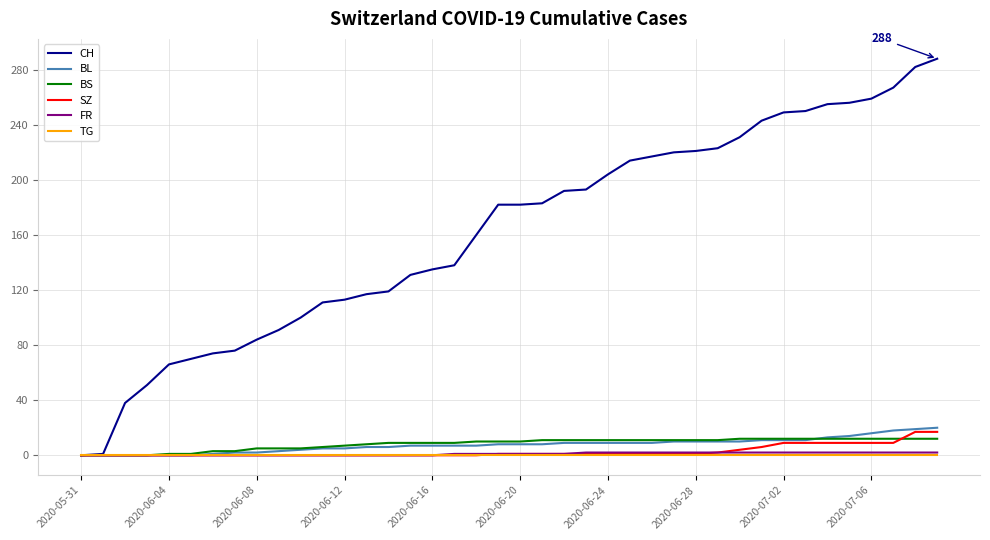

Which series has the largest range (max minus min)?

CH